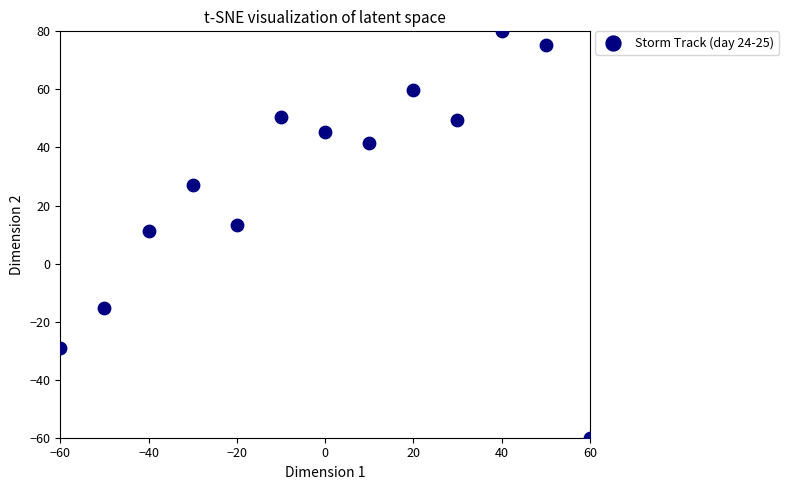

What is the range of X values (max minus min)?

120.0